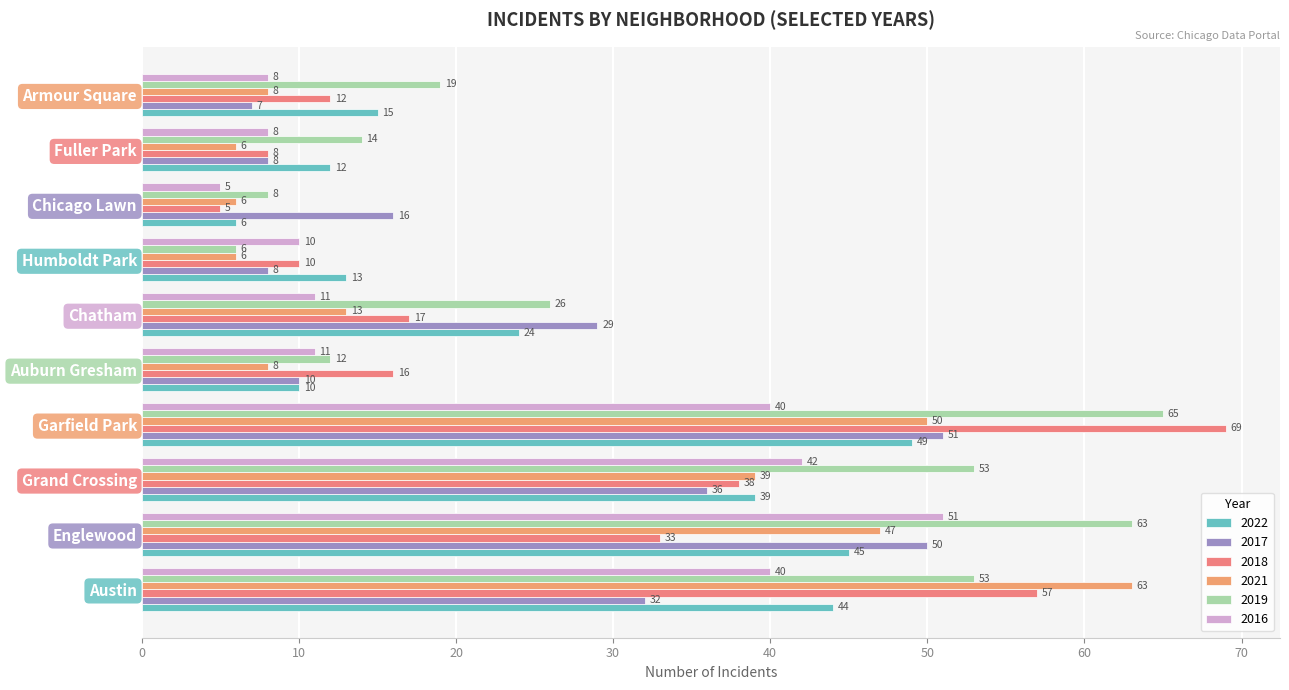

Count the number of data series in this chart.

6